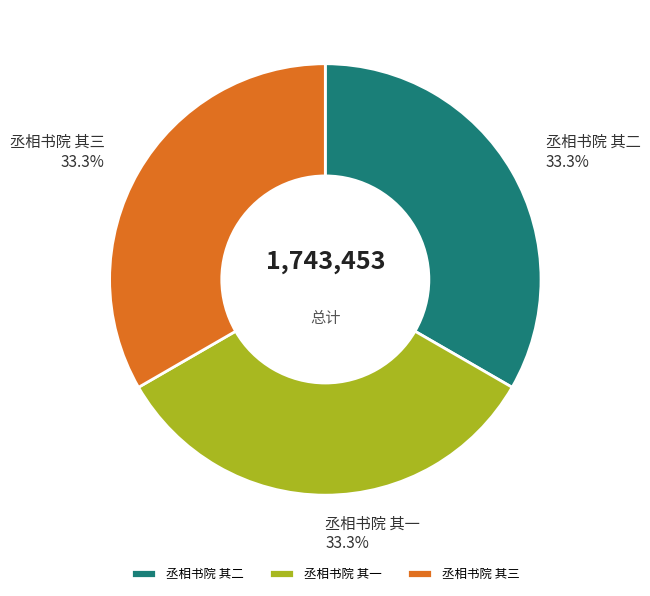

Is there a majority slice in this chart?

No